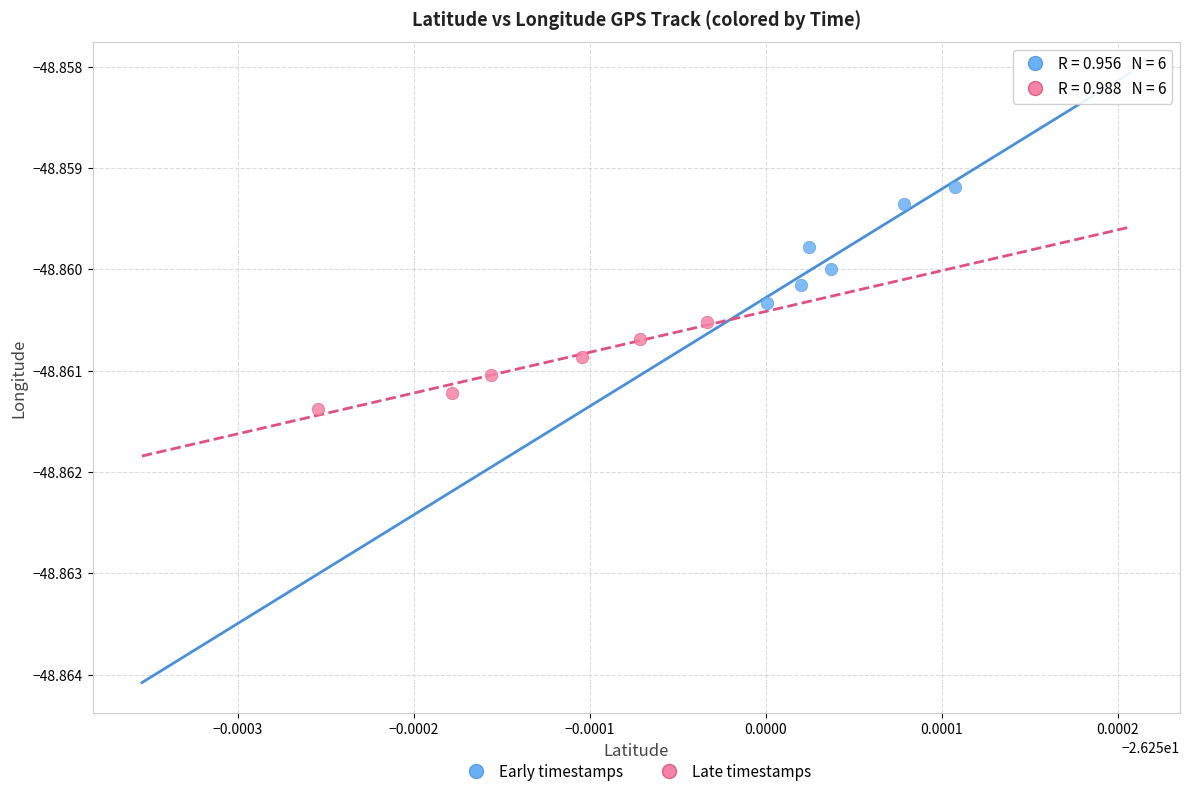

Which series contains the highest Y value?

Early timestamps